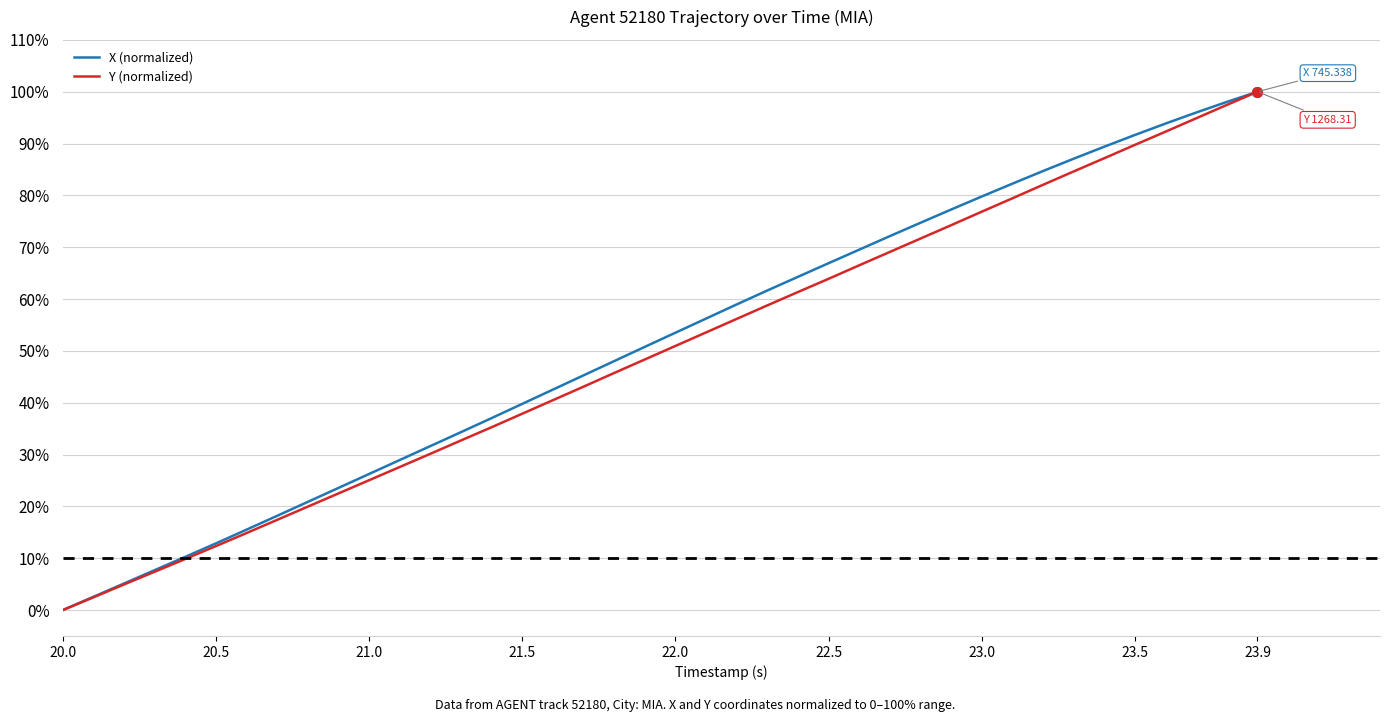

Reading right to left, transcribe all the data shown in this chart.

X (normalized): 100.0	98.0	96.0	93.9	91.7	89.4	87.1	84.7	82.3	79.8	77.3	74.7	72.1	69.5	66.9	64.3	61.7	59.0	56.2	53.5	50.8	48.0	45.3	42.5	39.8	37.0	34.3	31.6	28.9	26.3	23.6	20.9	18.2	15.5	12.9	10.3	7.7	5.1	2.6	0.0
Y (normalized): 100.0	97.5	94.9	92.3	89.7	87.2	84.6	82.0	79.4	76.9	74.2	71.7	69.1	66.5	63.9	61.4	58.8	56.2	53.6	51.0	48.3	45.7	43.1	40.5	37.9	35.3	32.7	30.1	27.6	25.1	22.5	20.0	17.4	14.9	12.3	9.9	7.4	4.9	2.5	0.0